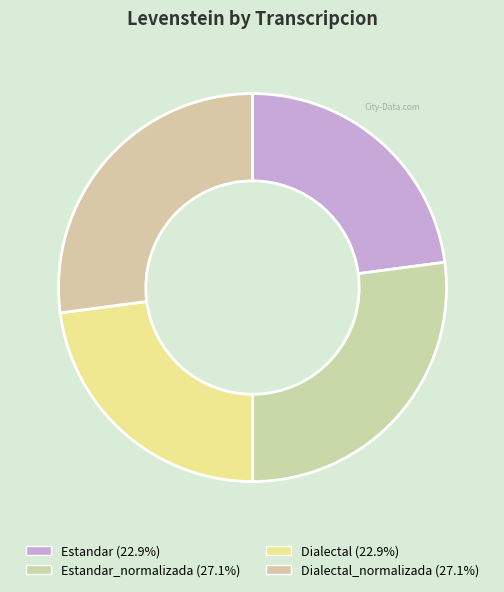

How many slices are in this pie chart?

4